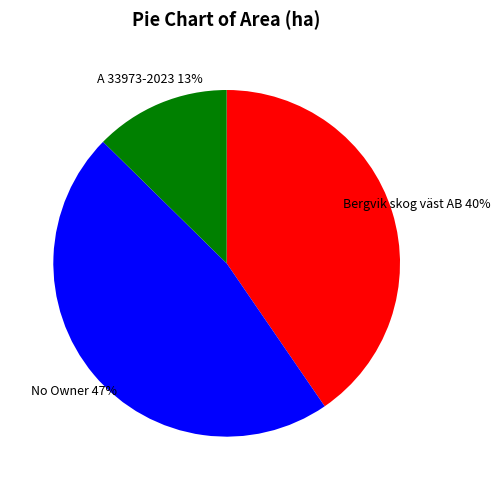

Is there a majority slice in this chart?

No